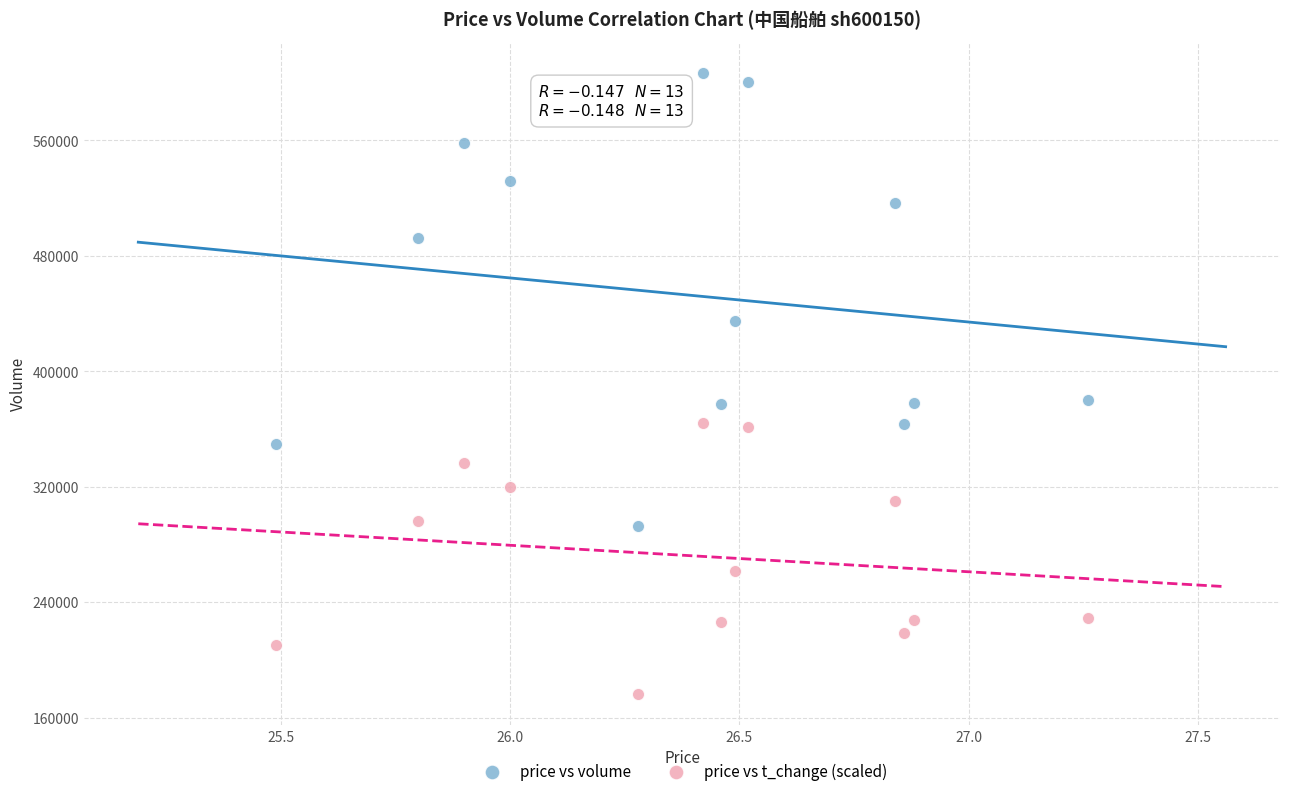

In the price vs t_change (scaled) series, what Y value is closest to 270146?

261337.4